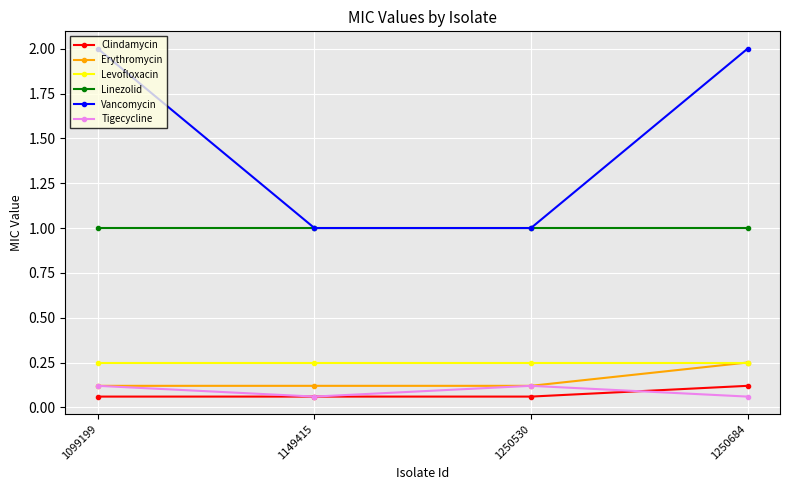

What is the highest value of the Vancomycin series?

2.0